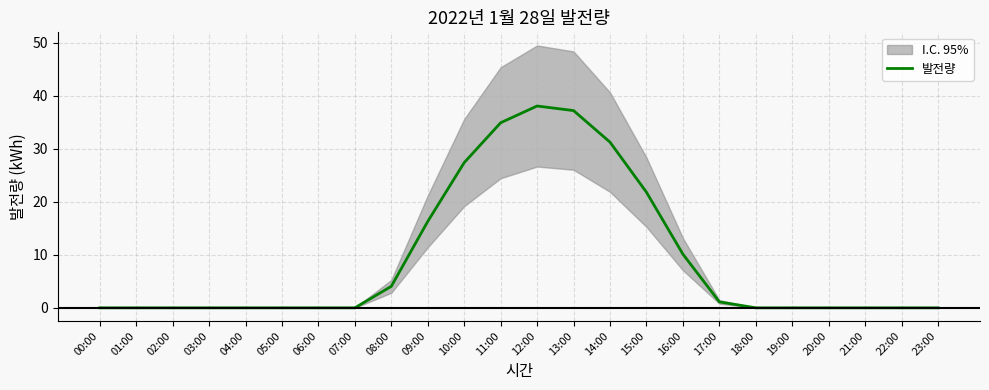

True or false: the data shows 0.0 at 21:00.

True